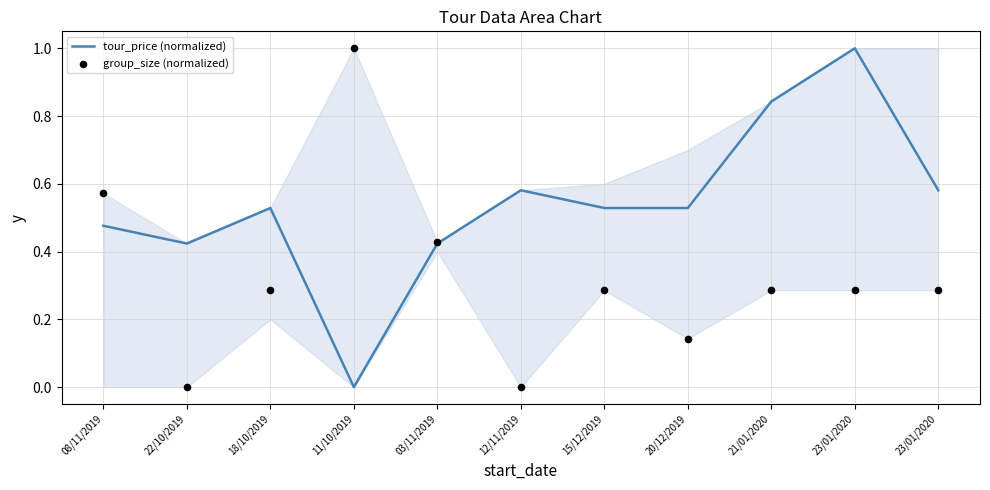

Which series contains the lowest Y value?

tour_price (normalized)